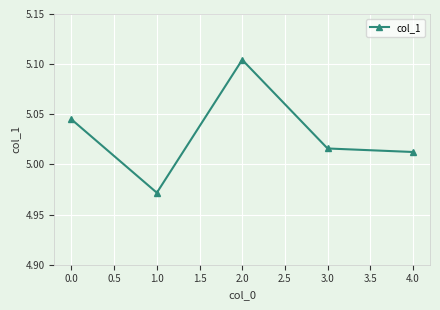

The chart shows a value of 3.3 at 4.0. True or false?

False